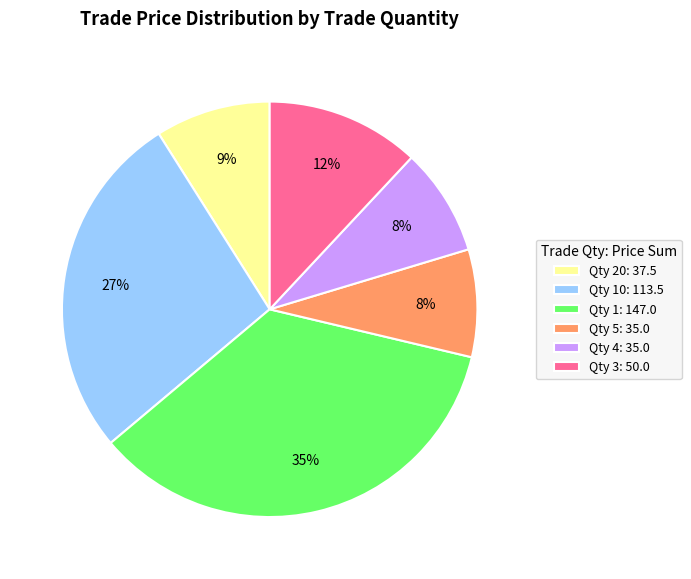

To the nearest percent, what is the average slice percentage?

17%